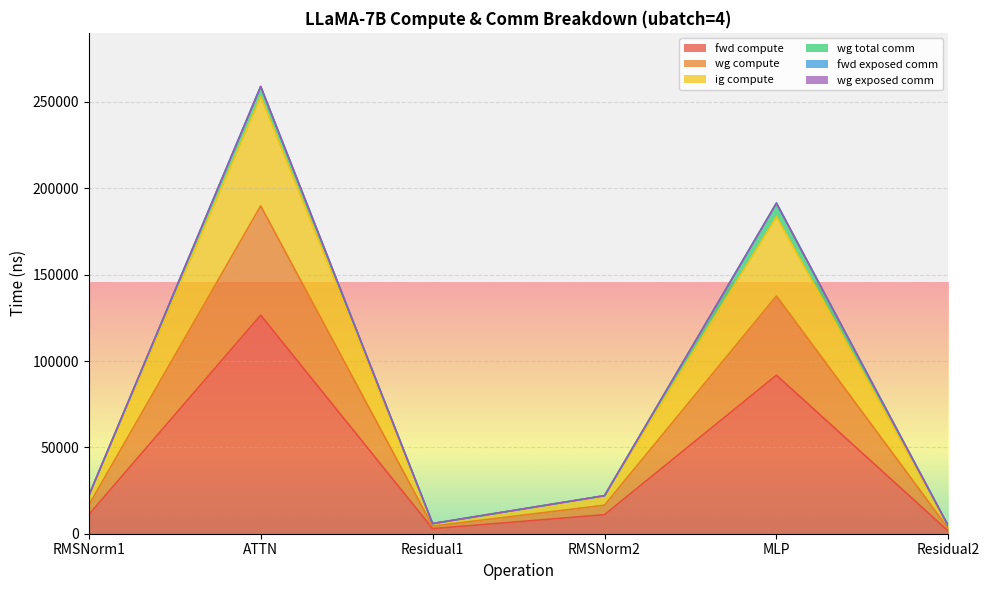

Which category has the lowest value across all series?

Residual2